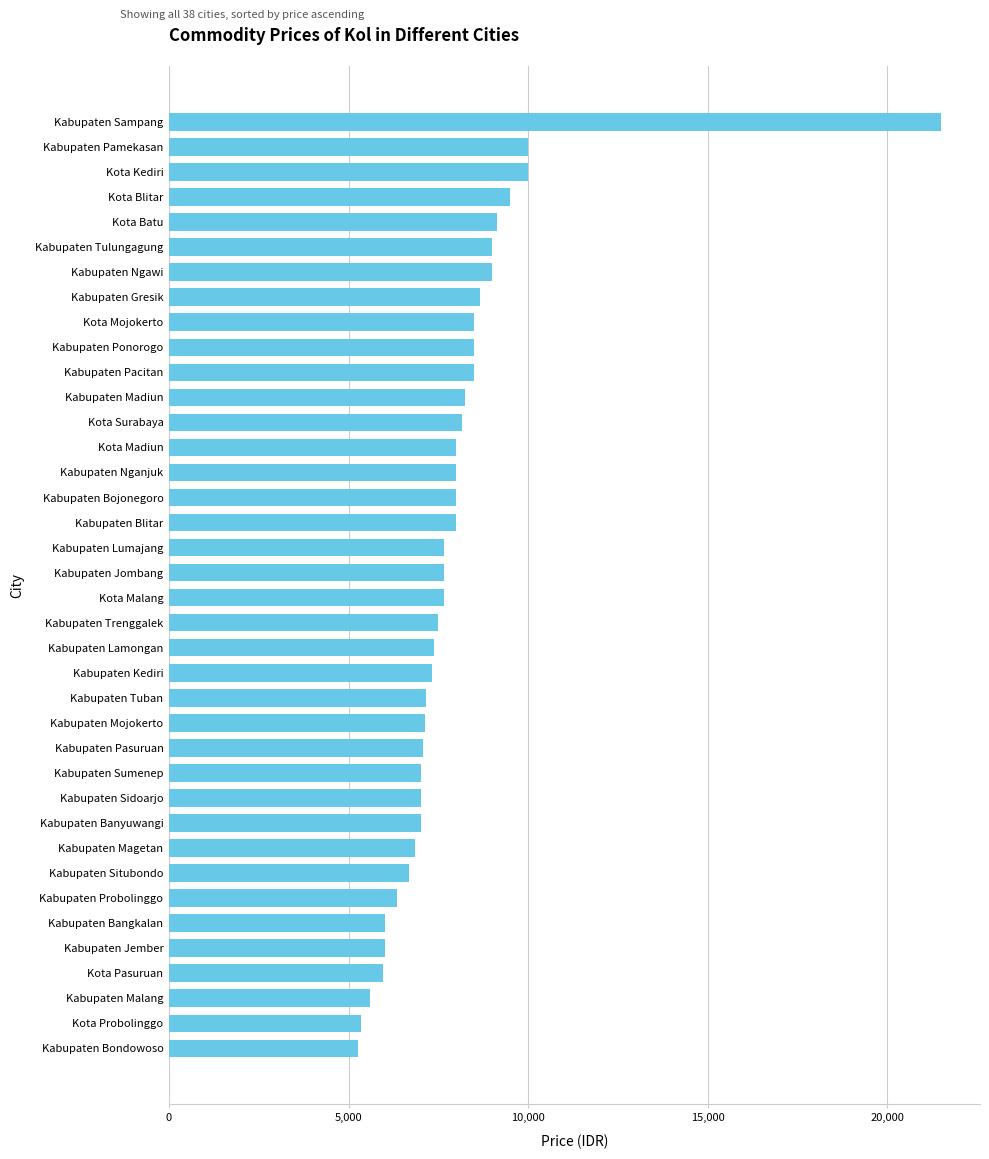

At which category does the chart reach its peak across all series?

Kabupaten Sampang